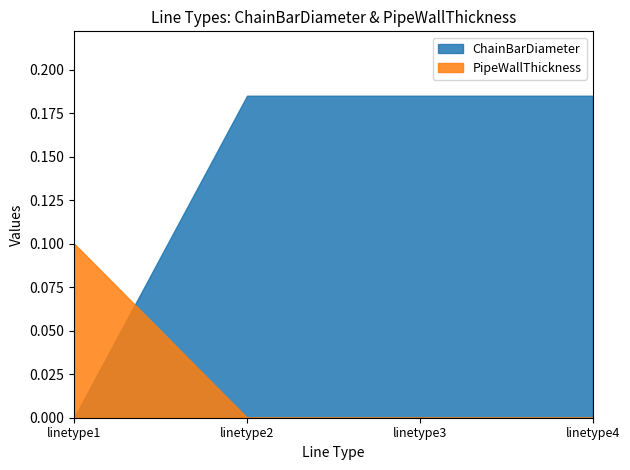

At which category does the chart reach its minimum across all series?

linetype1